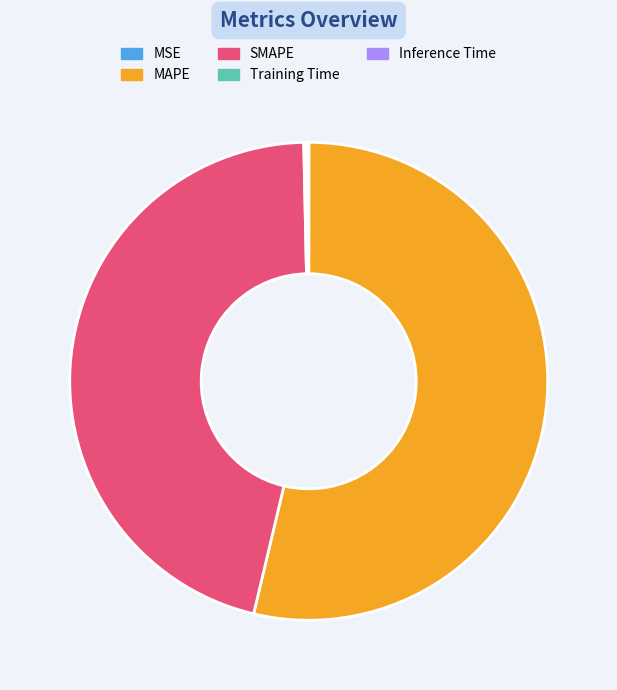

The MAPE slice represents 54% of the pie. True or false?

True